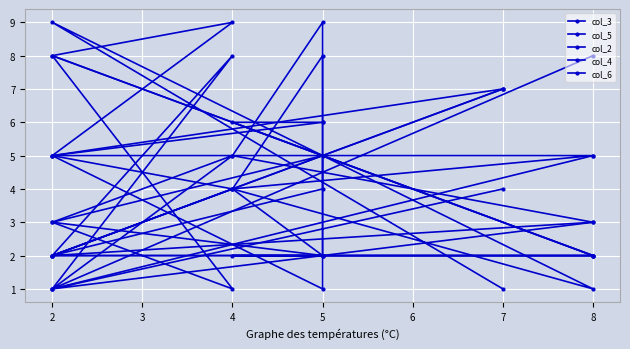

Reading left to right, extract all data points from this chart.

col_3: 4	1	3	5	9	1	5	9	8	2
col_5: 7	5	5	4	2	2	3	5	1	8
col_2: 7	2	2	2	2	5	3	1	8	2
col_4: 7	2	2	6	6	6	5	4	2	3
col_6: 1	9	1	4	8	4	2	8	1	5